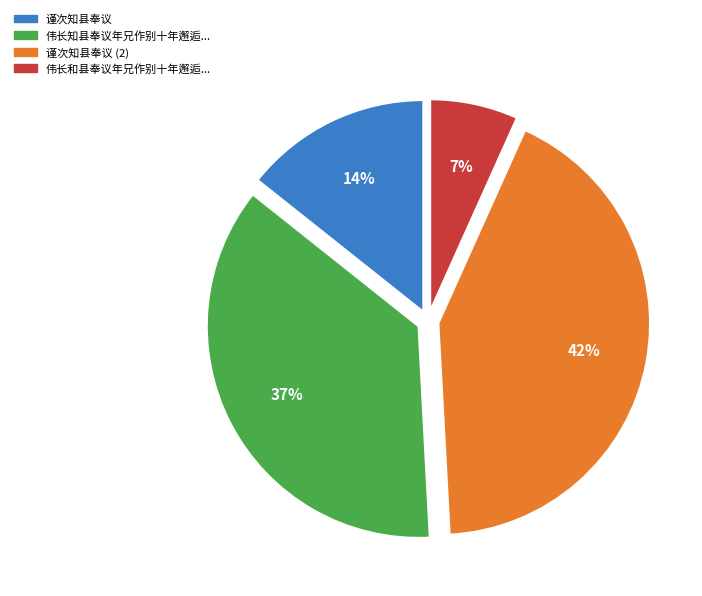

How many slices are in this pie chart?

4